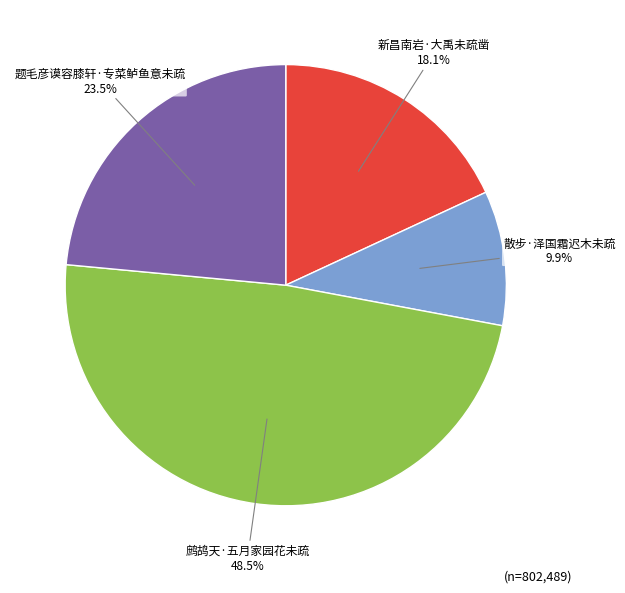

True or false: 鹧鸪天·五月家园花未疏 accounts for 41% of the total.

False